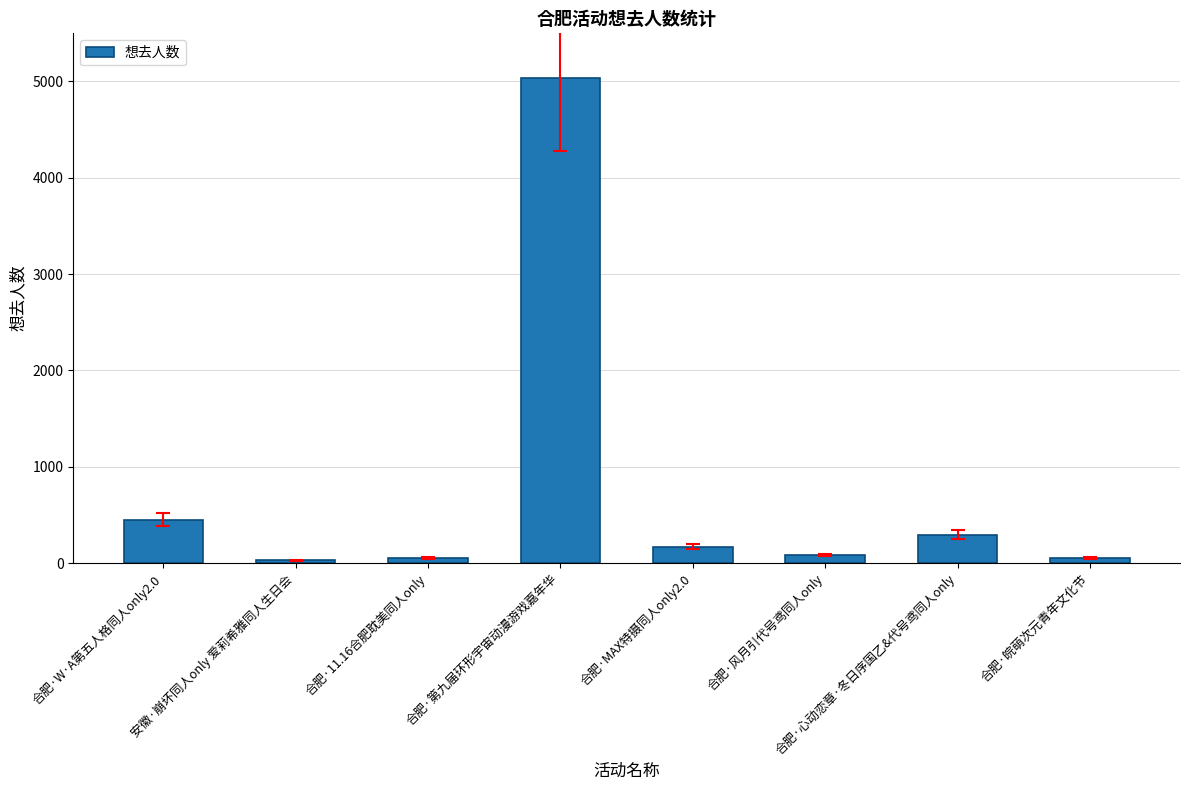

What is the change in value from 安徽·崩坏同人only 爱莉希雅同人生日会 to 合肥·MAX特摄同人only2.0?

+141